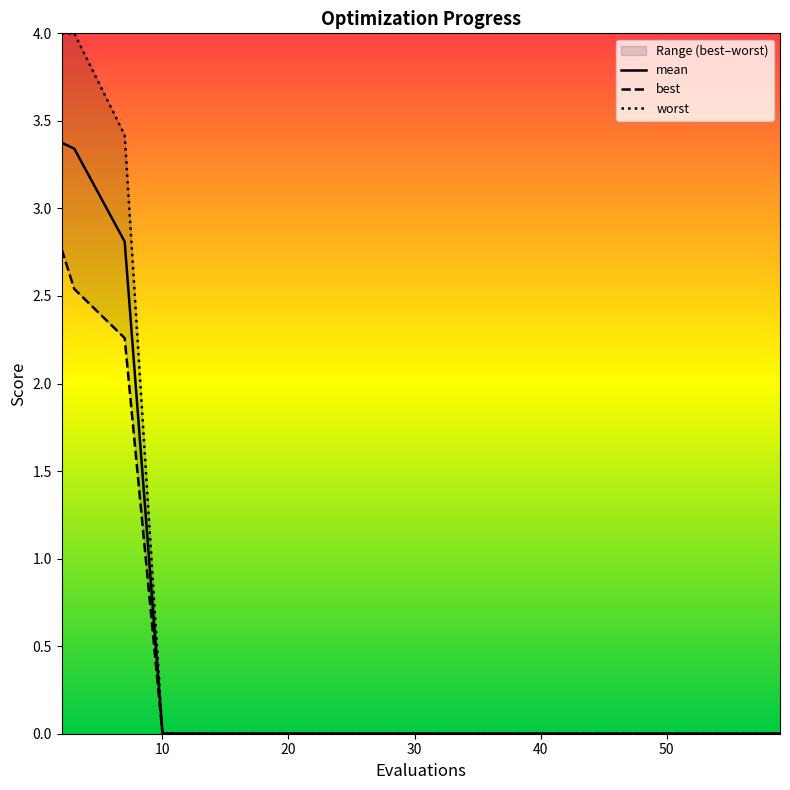

The value of worst at 2 is 6.0. True or false?

False